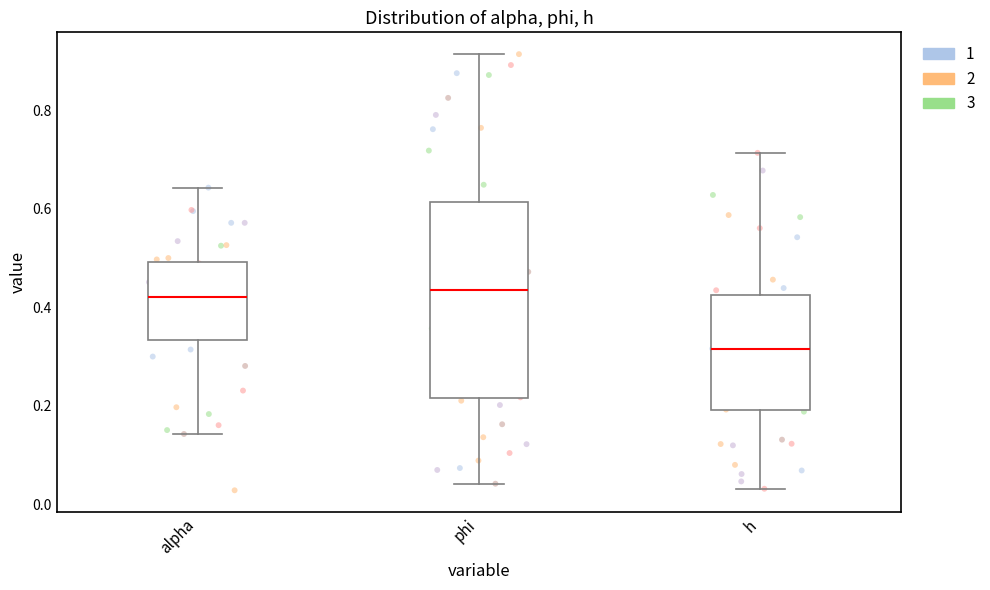

Where does the upper whisker of the box for phi end on the y-axis? The values are not printed on the chart, so give them approximately, as read against the axis.

0.92